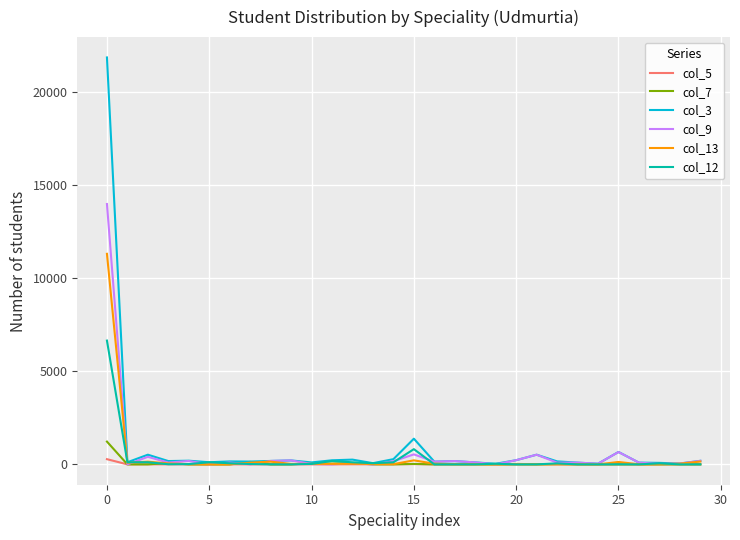

What is the greatest value displayed?

21831